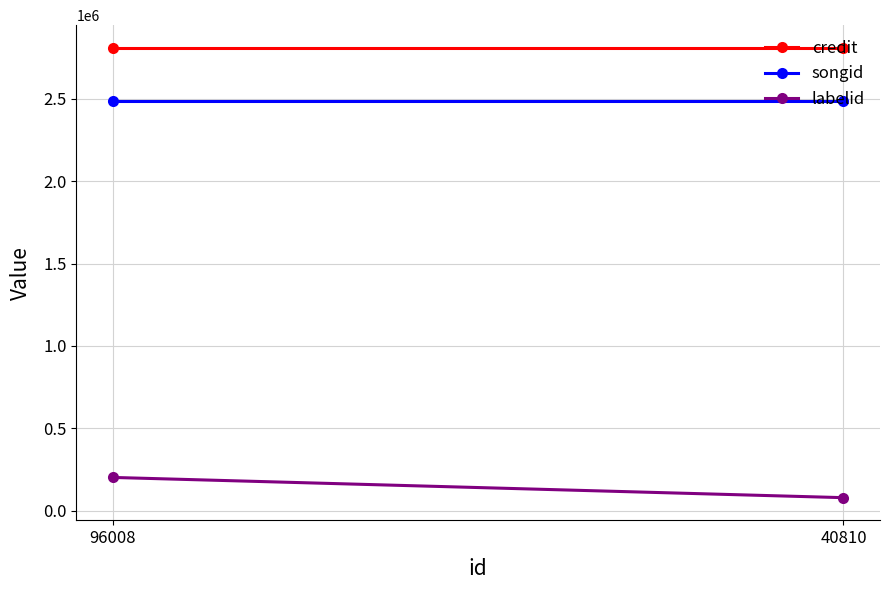

Which category has the lowest value across all series?

40810